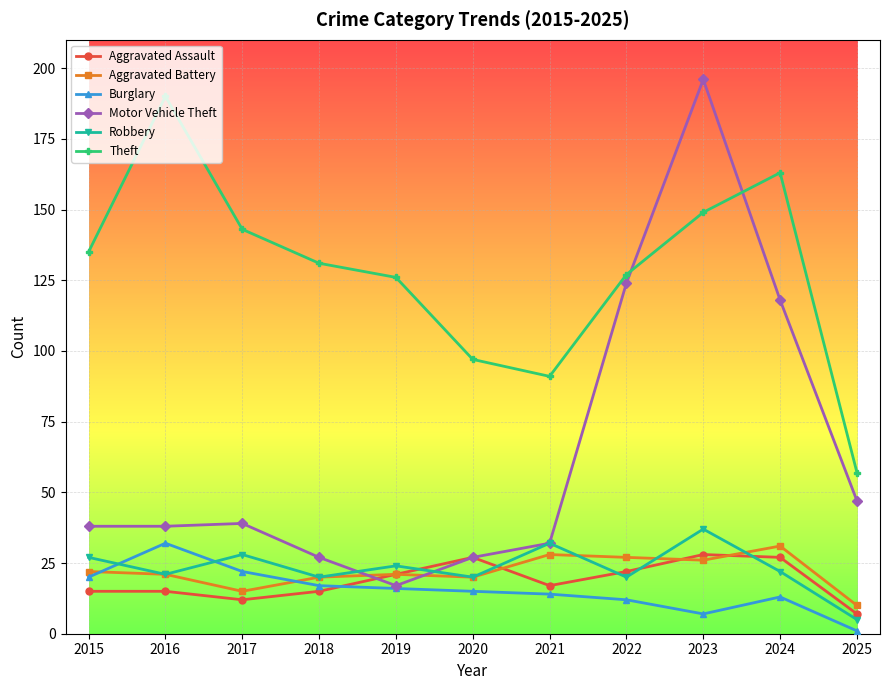

True or false: Aggravated Assault and Aggravated Battery intersect in this chart.

True